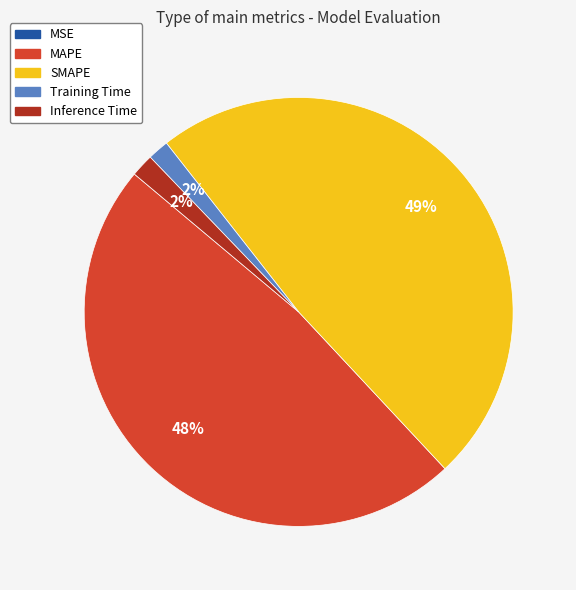

Which category has the biggest portion of the pie?

SMAPE